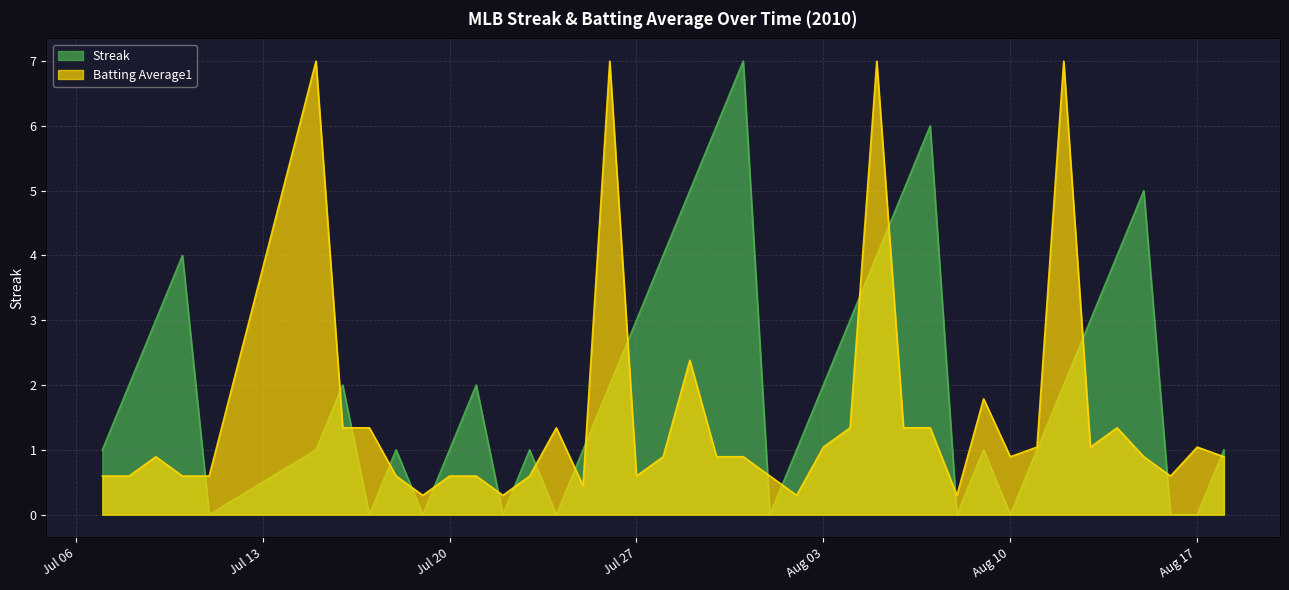

True or false: Streak has a value of 0.0 at Aug 10.

True